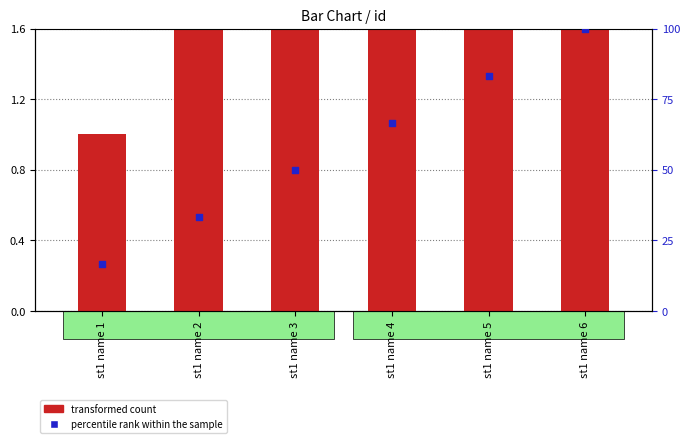

At which category is the sum across all series the highest?

st1 name 6